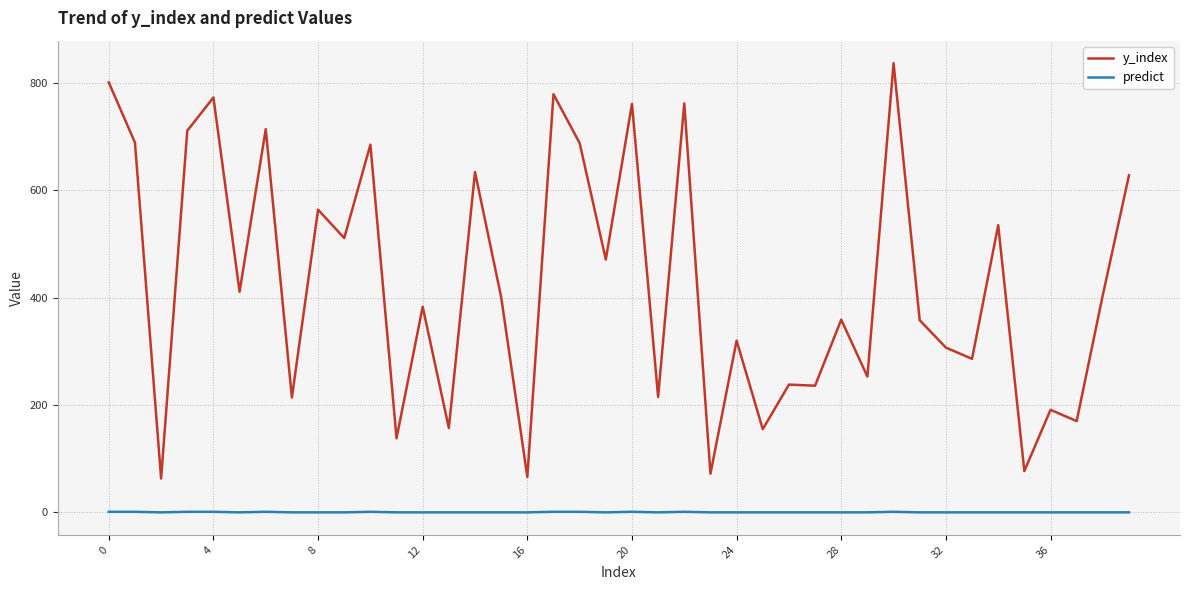

True or false: predict and y_index intersect in this chart.

False